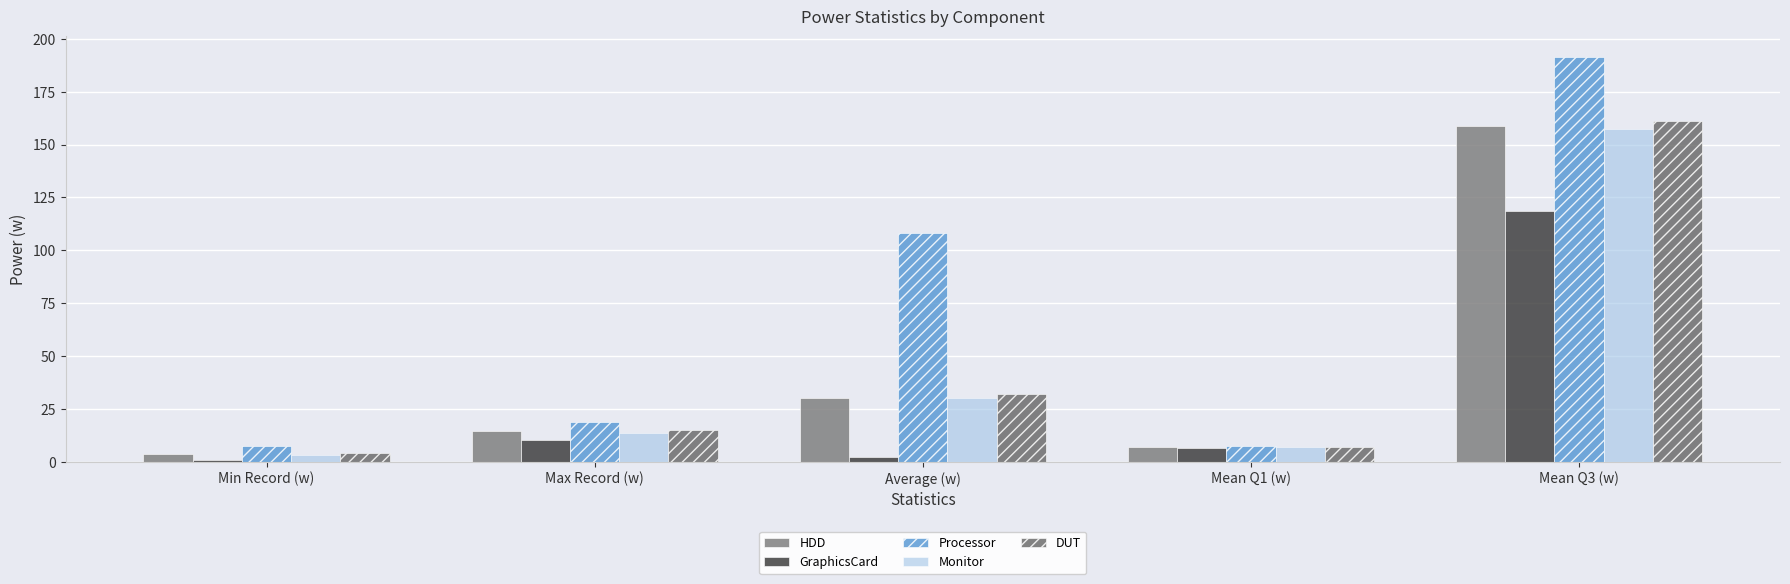

What is the difference between the maximum and minimum values in the GraphicsCard series?

118.0